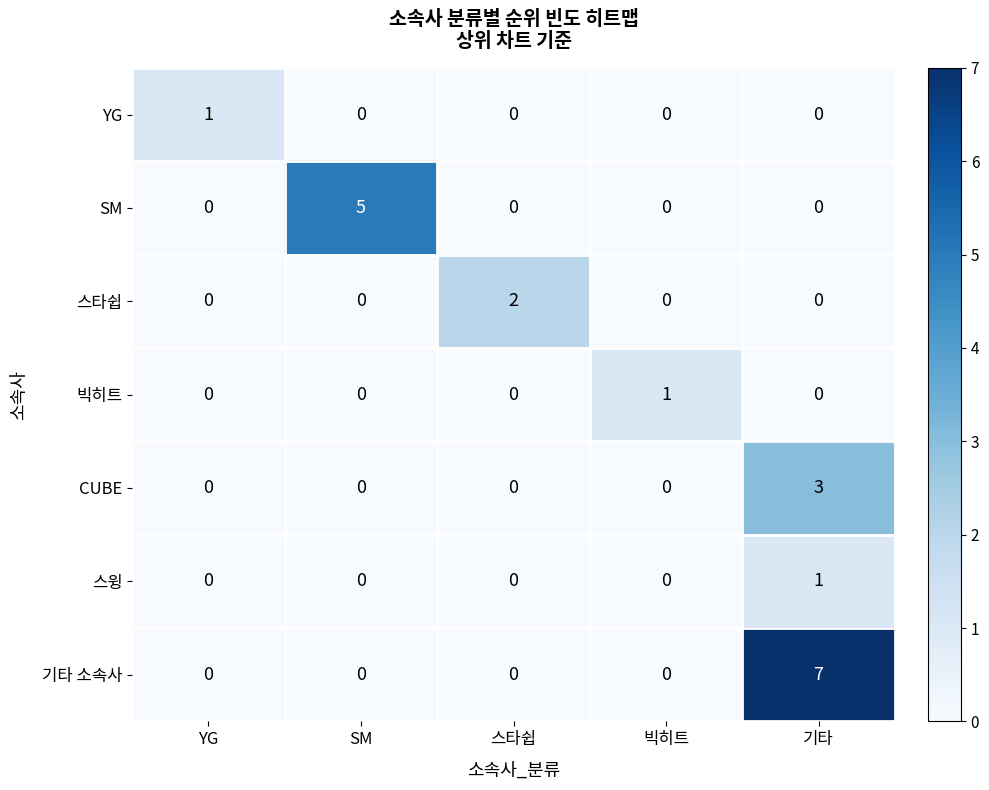

Which label corresponds to the largest value in the chart?

기타